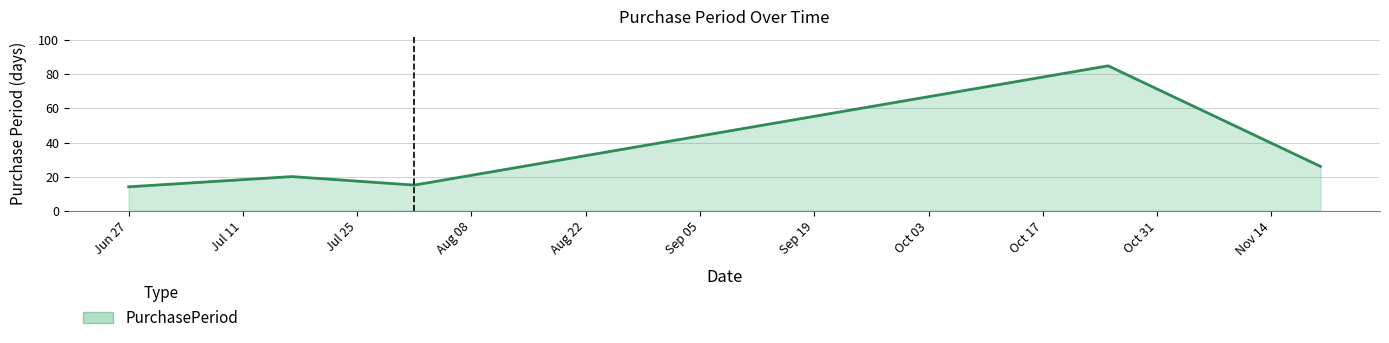

How many categories are shown in the chart?

5